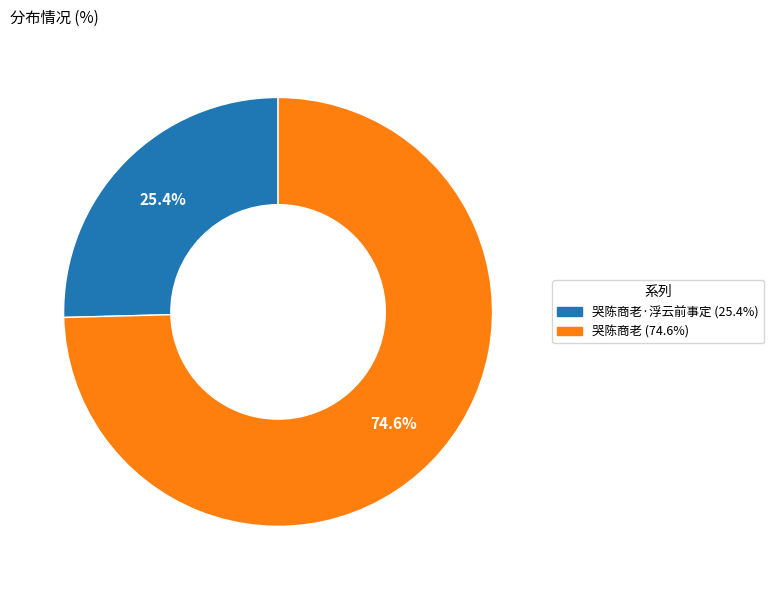

Does any single category account for the majority?

Yes